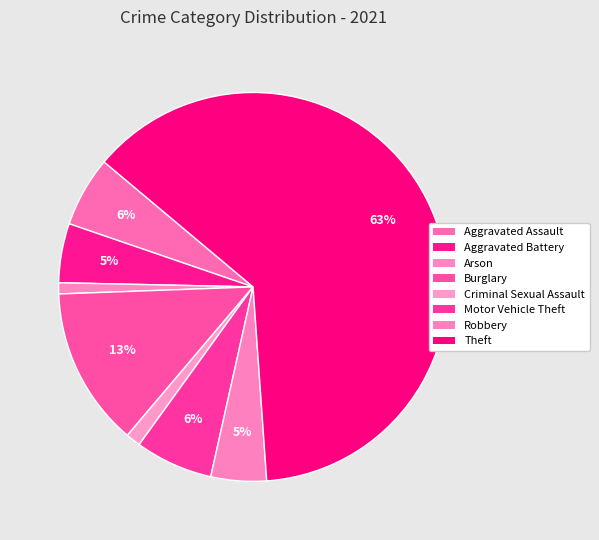

How many slices are in this pie chart?

8